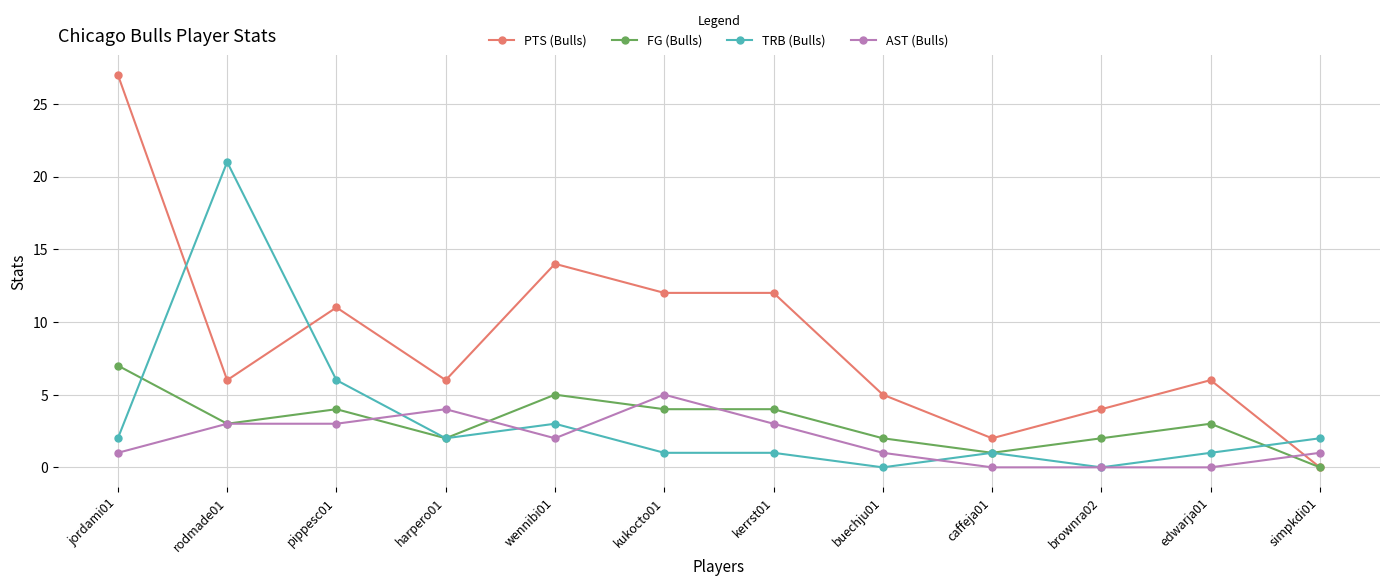

Is it true that PTS (Bulls) equals 46 at jordami01?

False